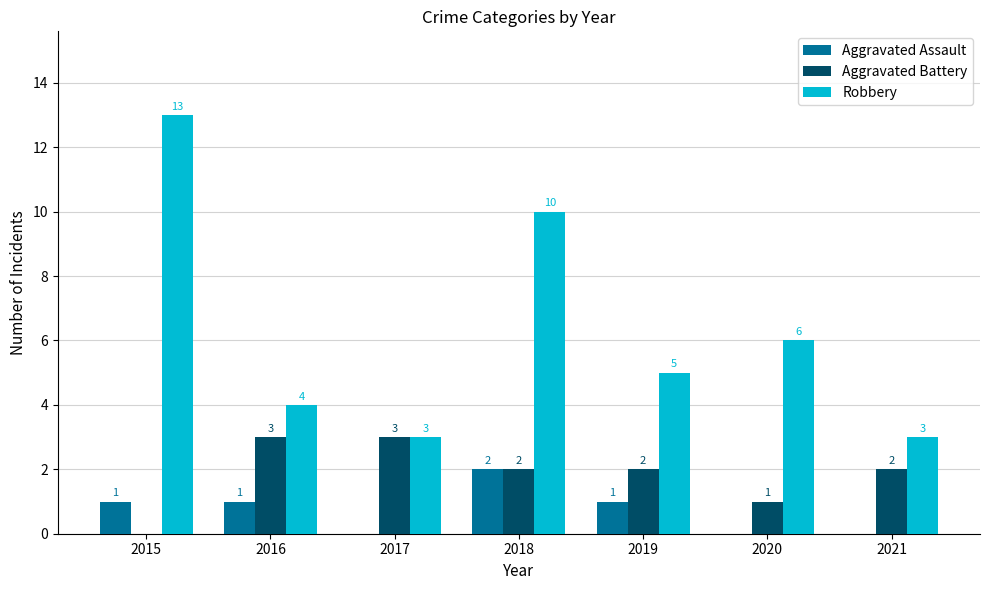

Which series has the widest spread of values?

Robbery